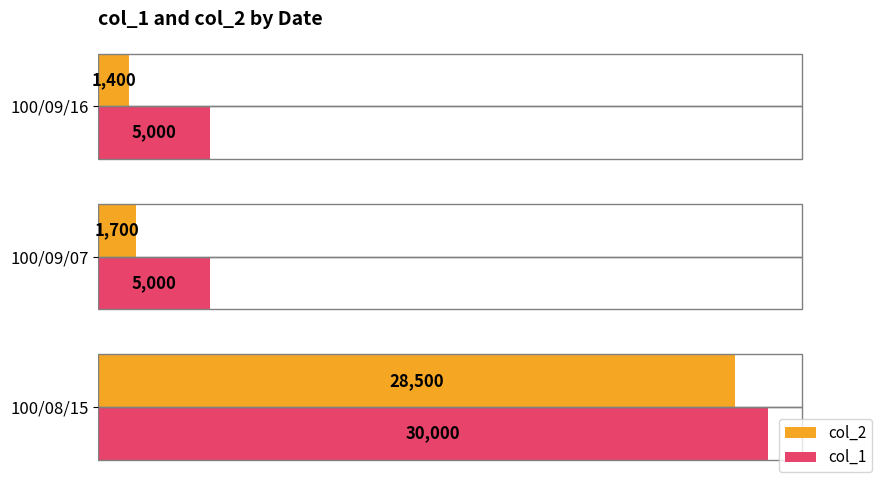

What is the difference between the maximum and second lowest values in the col_2 series?

26800